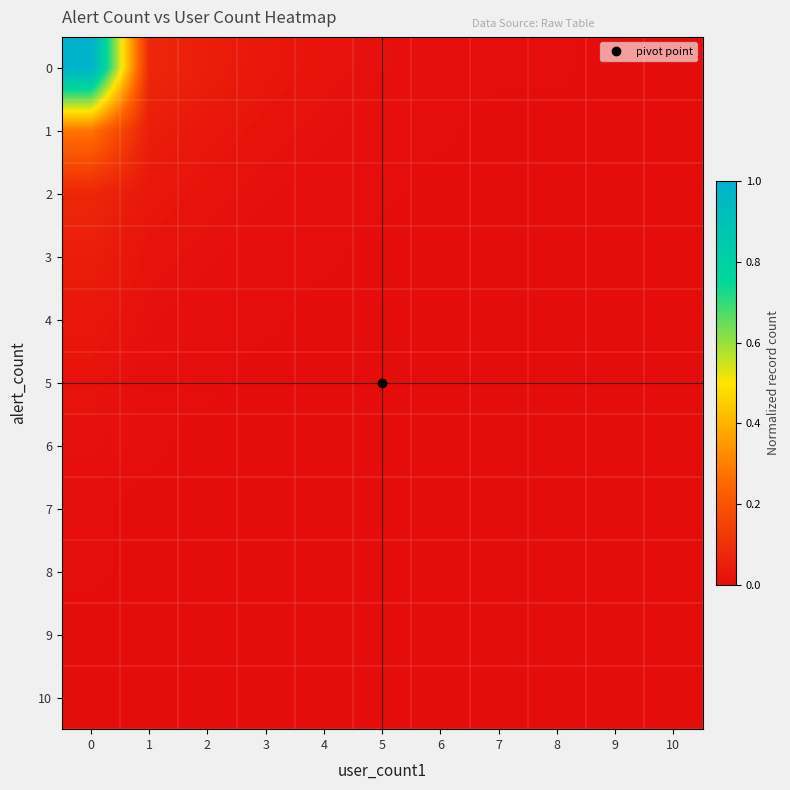

Reading right to left, list all the values displayed in this chart.

0: 10=0.0	9=0.0	8=0.0	7=0.0	6=0.0	5=0.0	4=0.0	3=0.0	2=0.1	1=0.1	0=1.0
1: 10=0.0	9=0.0	8=0.0	7=0.0	6=0.0	5=0.0	4=0.0	3=0.0	2=0.0	1=0.1	0=0.3
2: 10=0.0	9=0.0	8=0.0	7=0.0	6=0.0	5=0.0	4=0.0	3=0.0	2=0.0	1=0.0	0=0.1
3: 10=0.0	9=0.0	8=0.0	7=0.0	6=0.0	5=0.0	4=0.0	3=0.0	2=0.0	1=0.0	0=0.1
4: 10=0.0	9=0.0	8=0.0	7=0.0	6=0.0	5=0.0	4=0.0	3=0.0	2=0.0	1=0.0	0=0.0
5: 10=0.0	9=0.0	8=0.0	7=0.0	6=0.0	5=0.0	4=0.0	3=0.0	2=0.0	1=0.0	0=0.0
6: 10=0.0	9=0.0	8=0.0	7=0.0	6=0.0	5=0.0	4=0.0	3=0.0	2=0.0	1=0.0	0=0.0
7: 10=0.0	9=0.0	8=0.0	7=0.0	6=0.0	5=0.0	4=0.0	3=0.0	2=0.0	1=0.0	0=0.0
8: 10=0.0	9=0.0	8=0.0	7=0.0	6=0.0	5=0.0	4=0.0	3=0.0	2=0.0	1=0.0	0=0.0
9: 10=0.0	9=0.0	8=0.0	7=0.0	6=0.0	5=0.0	4=0.0	3=0.0	2=0.0	1=0.0	0=0.0
10: 10=0.0	9=0.0	8=0.0	7=0.0	6=0.0	5=0.0	4=0.0	3=0.0	2=0.0	1=0.0	0=0.0